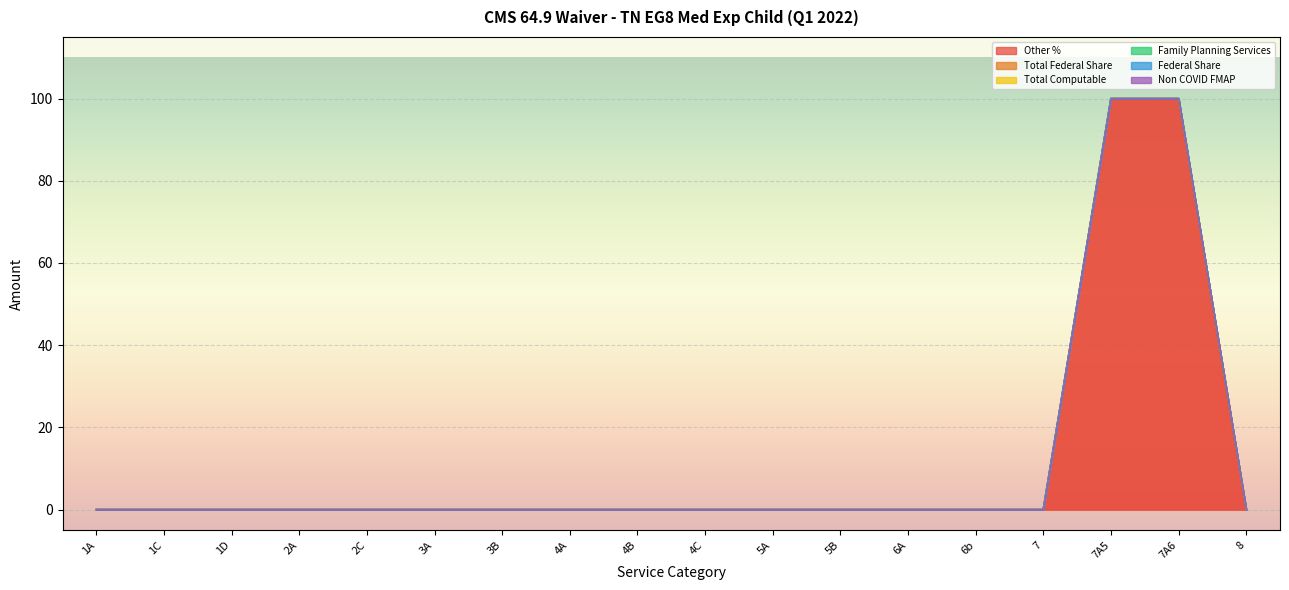

True or false: Federal Share has a value of 0 at 7.

True